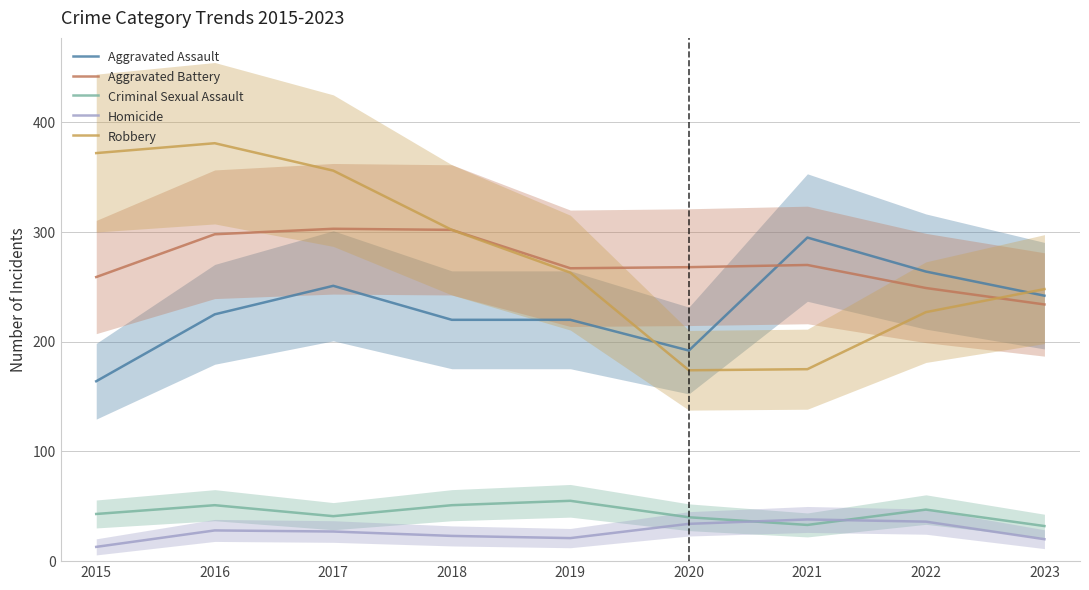

What are all the series names shown in the legend?

Aggravated Assault, Aggravated Battery, Criminal Sexual Assault, Homicide, Robbery